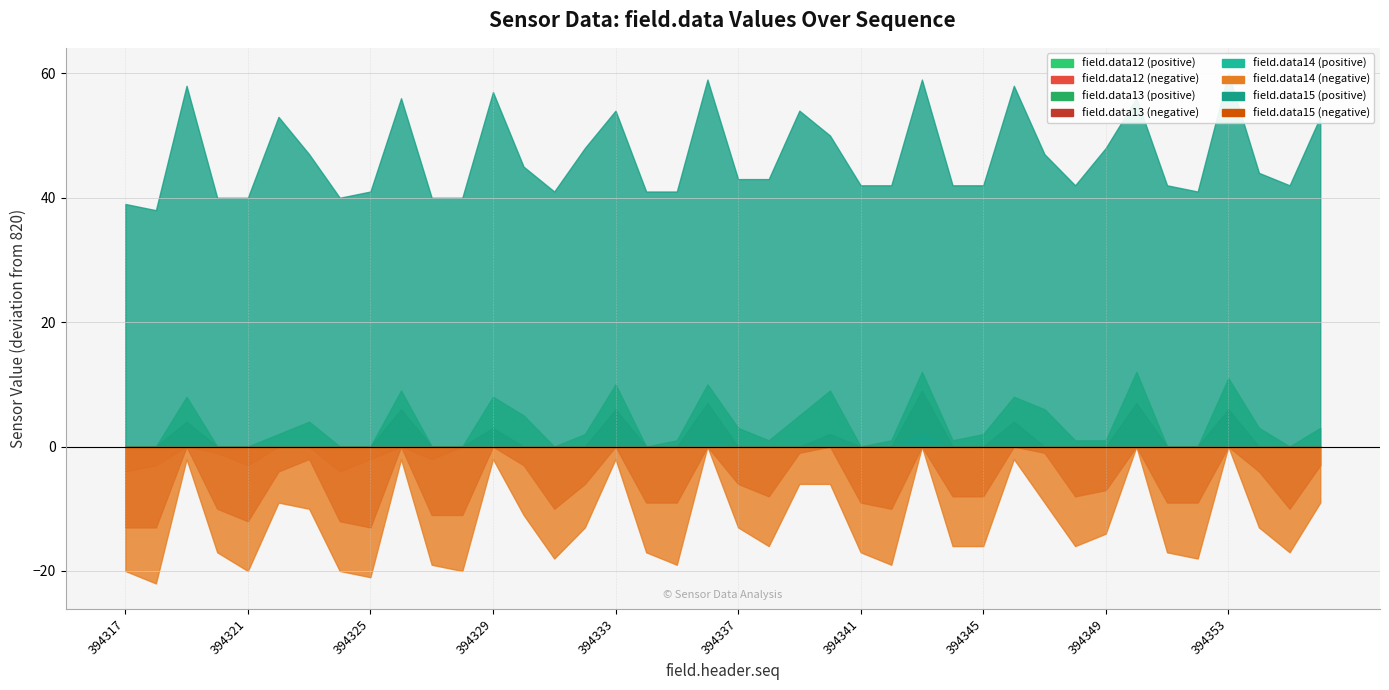

How many interior local valleys does the field.data14 series have?

11